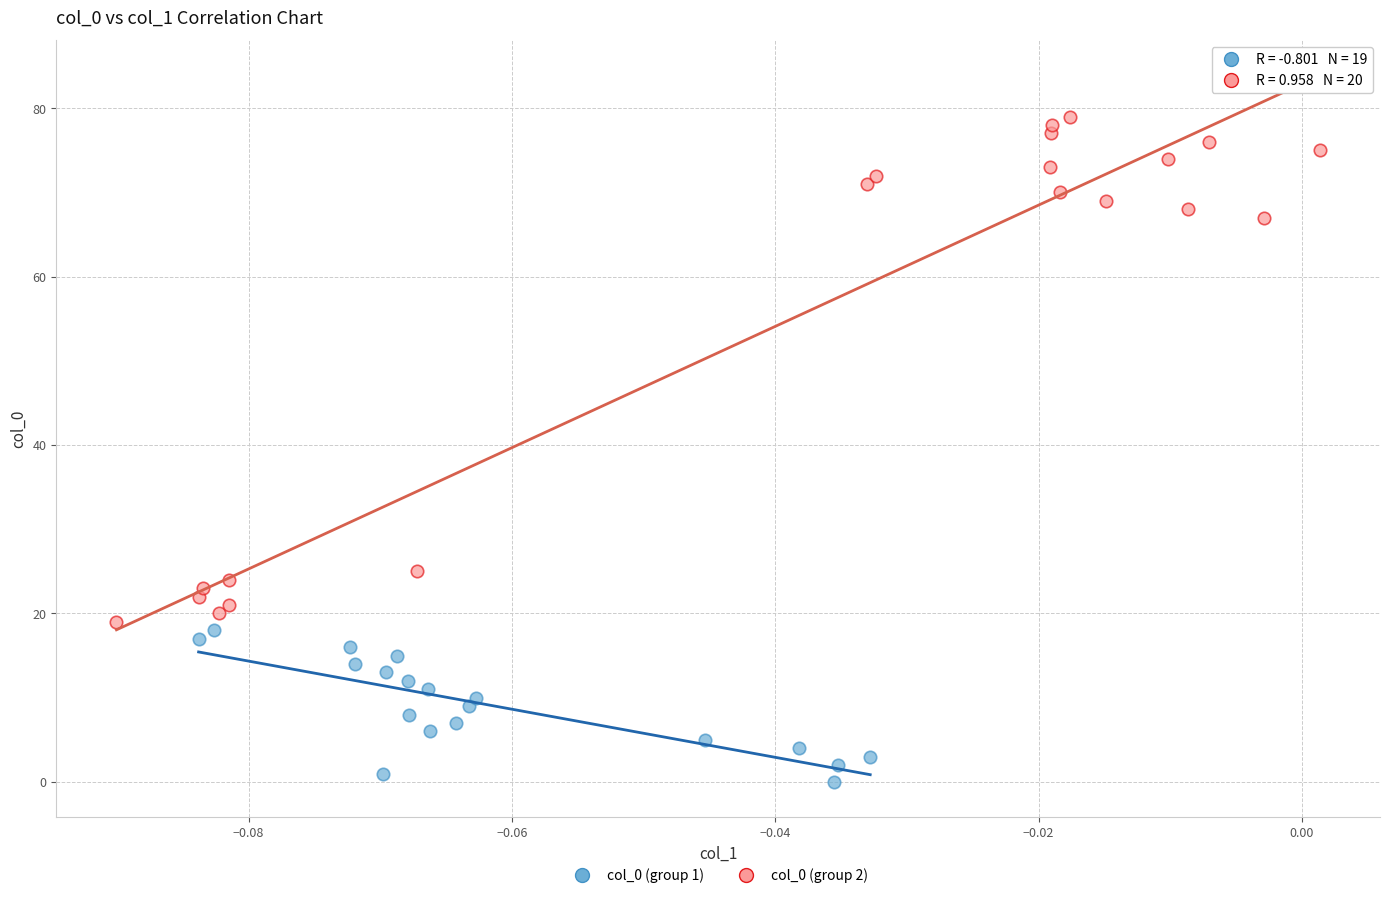

Which series has the largest Y range (max minus min)?

col_0 (group 2)